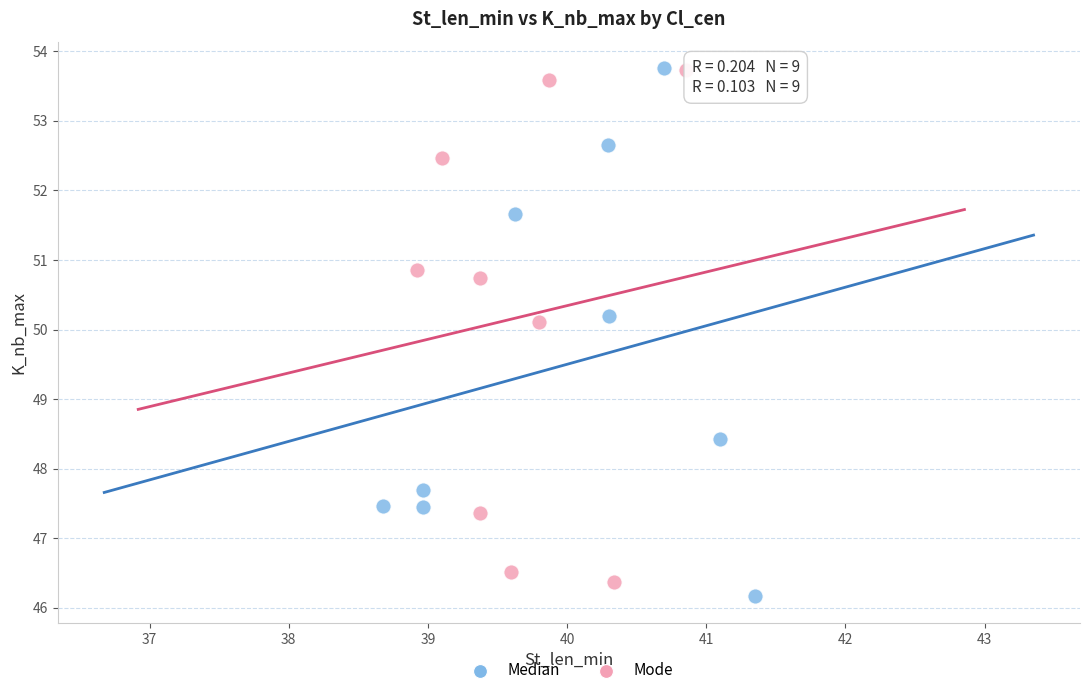

What are all the series names shown in the legend?

Median, Mode